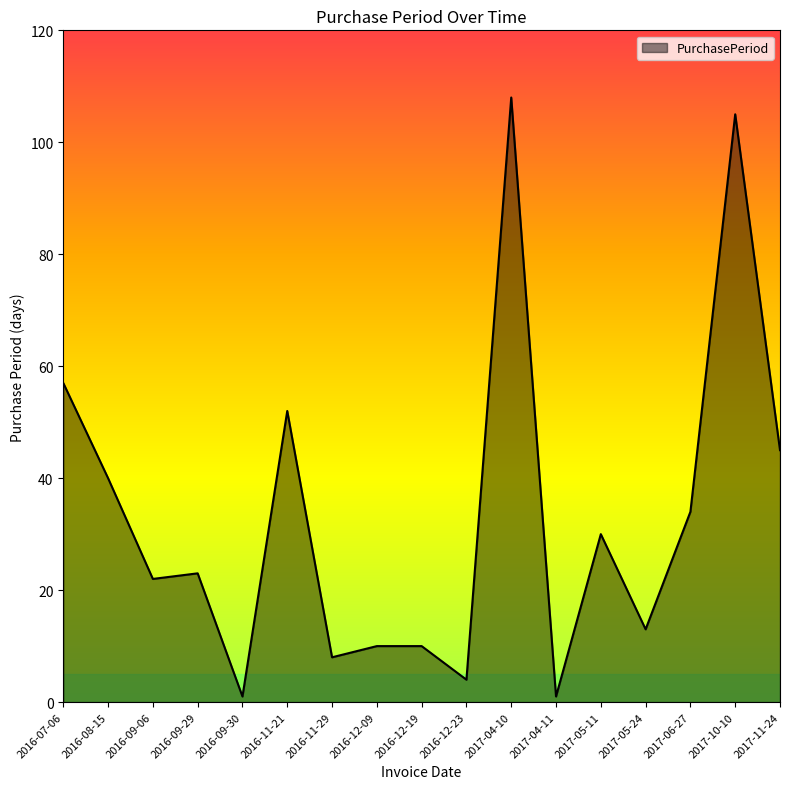

At which category does the chart reach its peak across all series?

2017-04-10